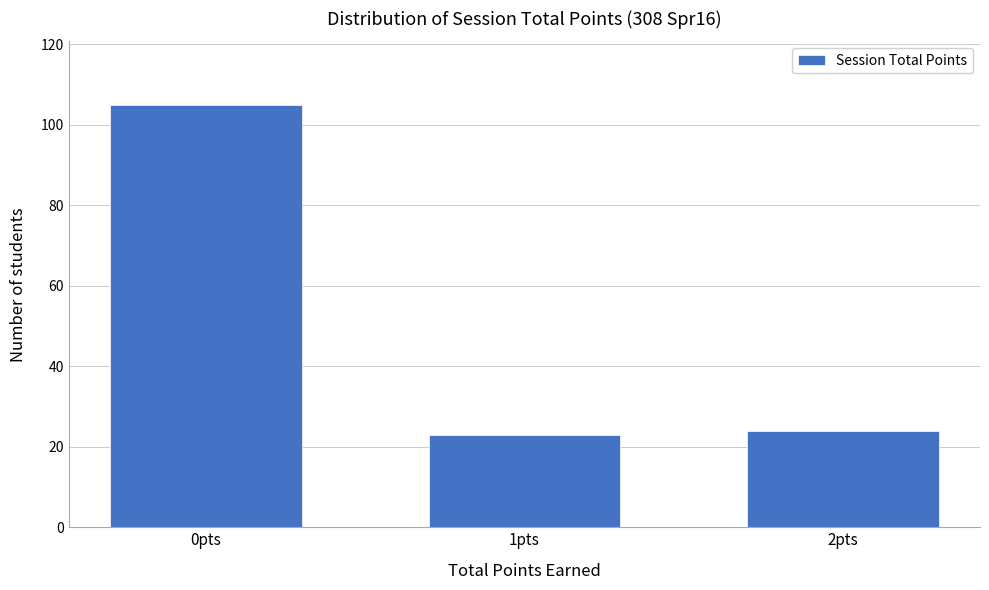

Reading right to left, transcribe all the data shown in this chart.

2pts=24	1pts=23	0pts=105